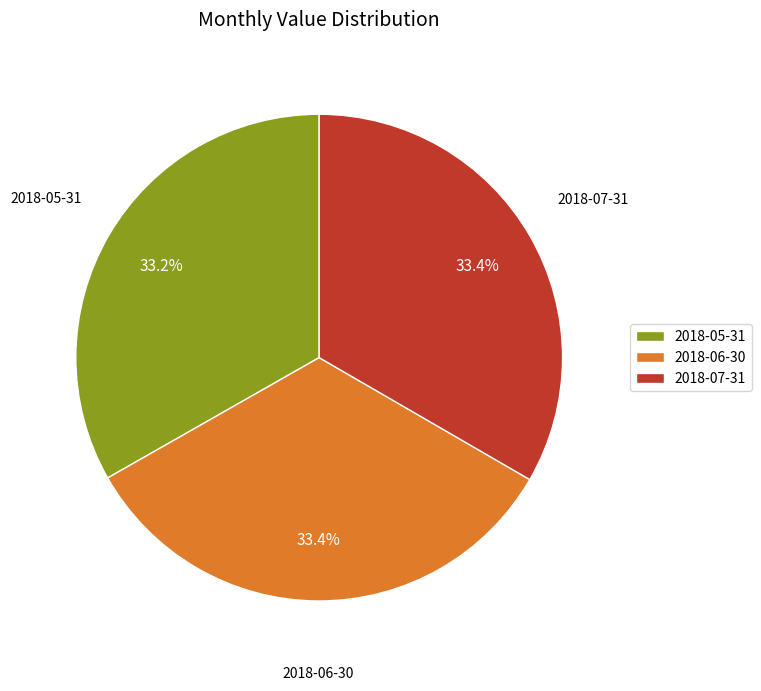

How many segments does this pie chart have?

3